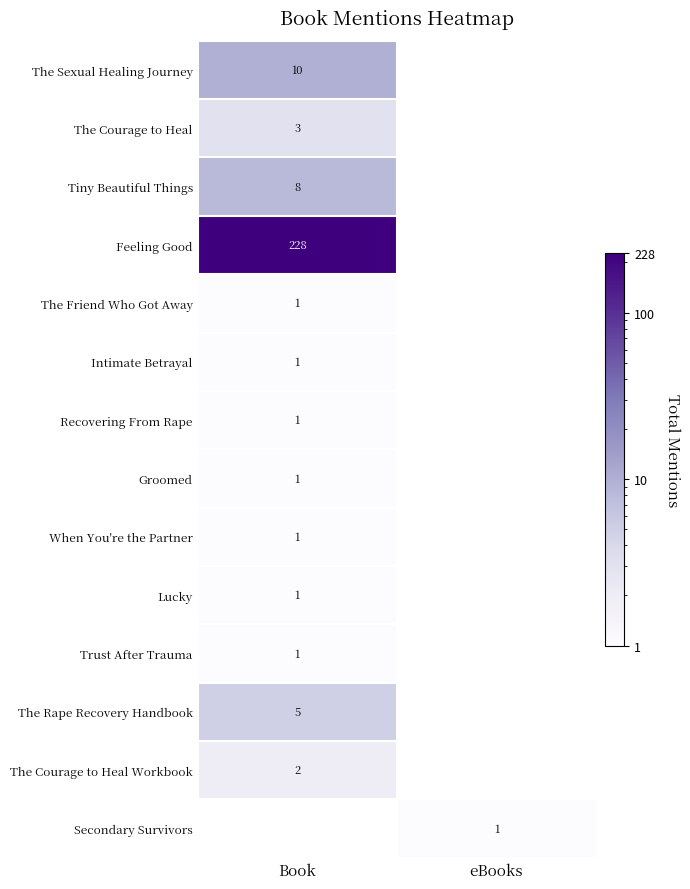

True or false: Tiny Beautiful Things has a value of 8 at Book.

True